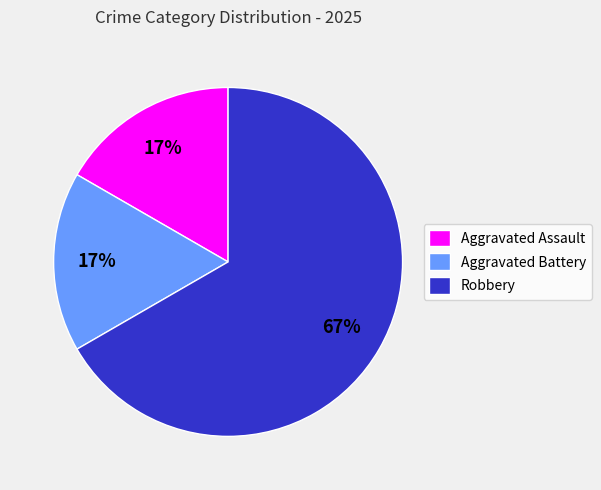

To the nearest percent, what is the difference between the largest and smallest slice percentages?

50%